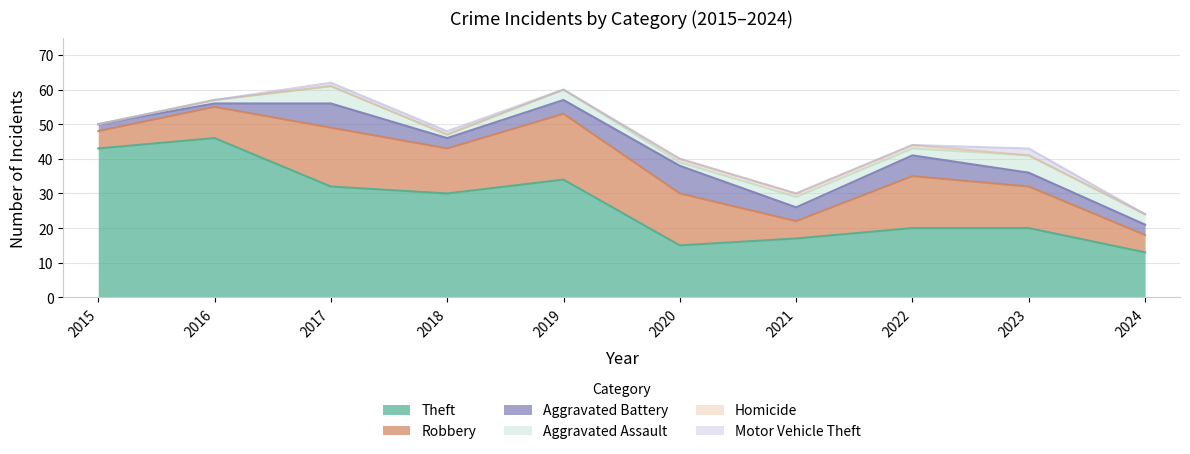

How many Homicide values are between 0 and 1?

10